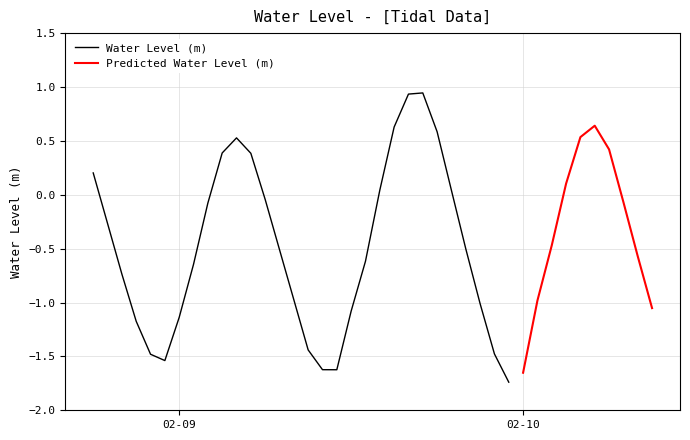

How many interior local valleys (lower than both neighbors) does the data have?

3